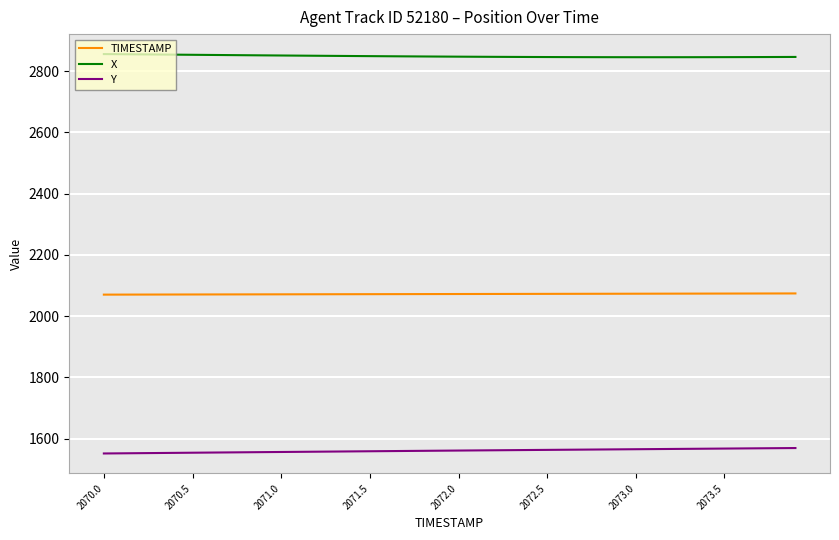

True or false: TIMESTAMP and X cross at least once.

False